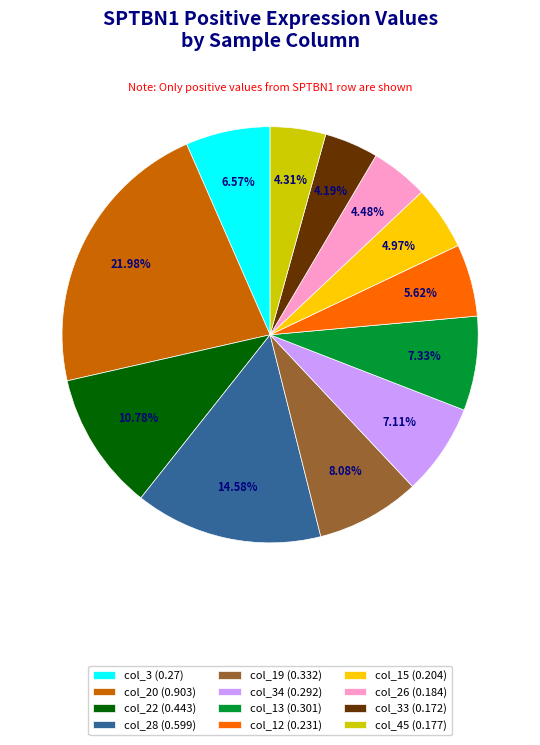

Is there a majority slice in this chart?

No